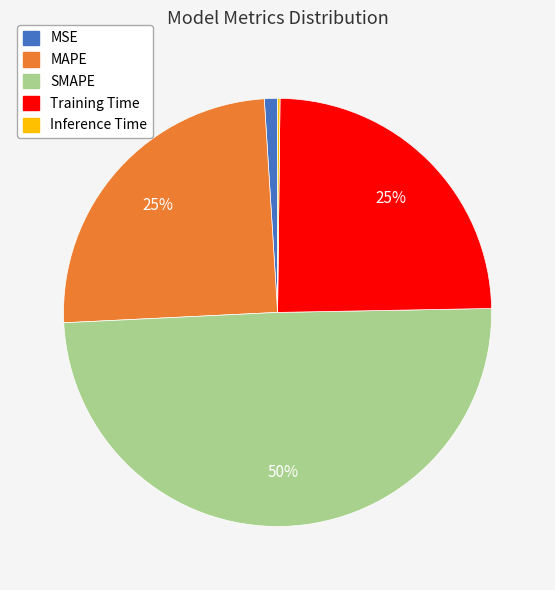

To the nearest percent, what is the average slice percentage?

20%